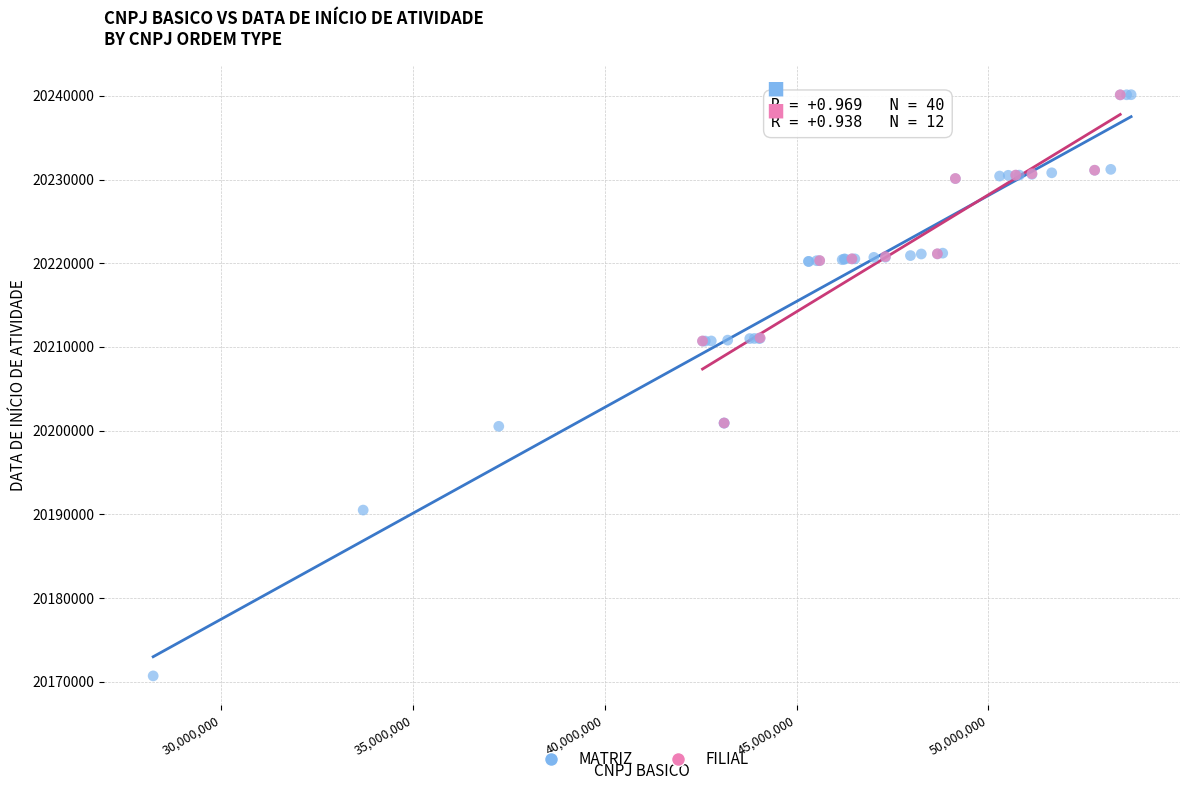

Which series reaches the minimum Y coordinate?

MATRIZ